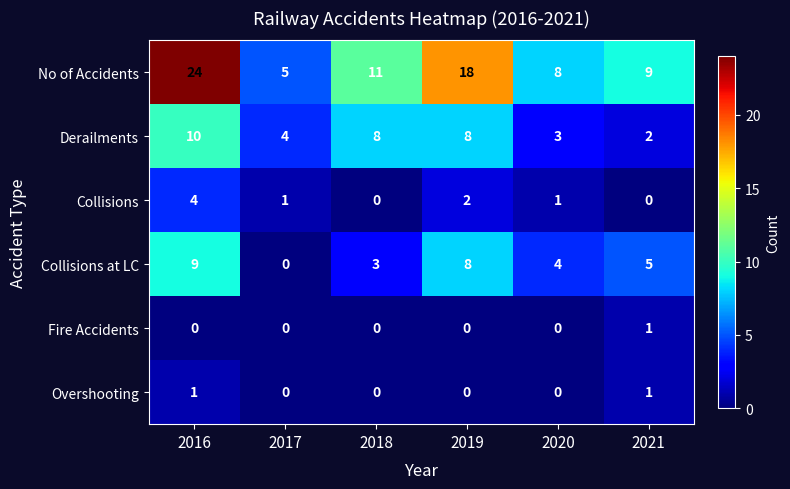

Is the value of Fire Accidents at 2020 greater than the value of No of Accidents at 2018?

No